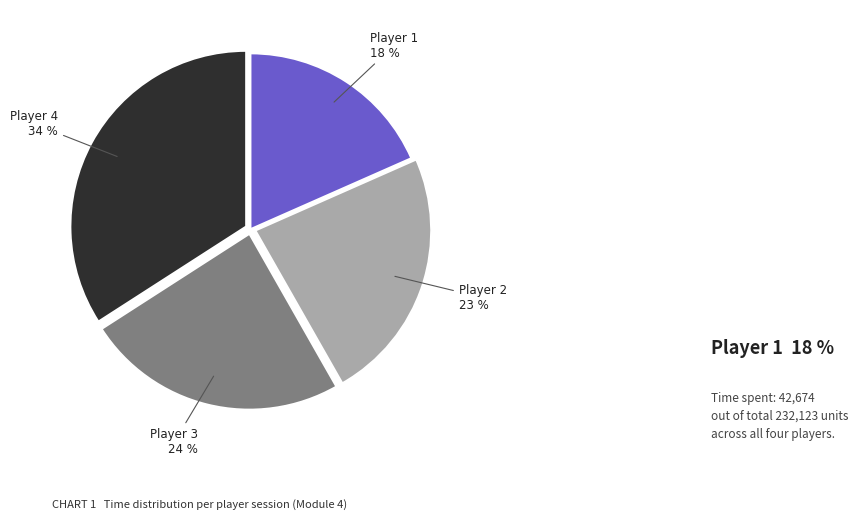

Does any single category account for the majority?

No